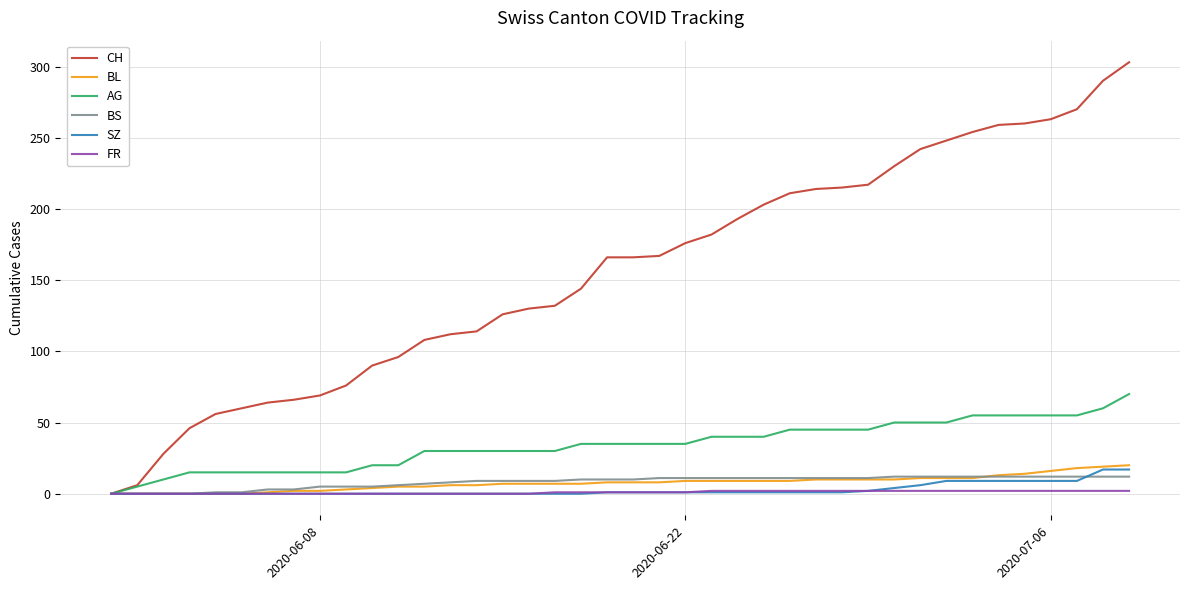

What is the maximum value for CH?

303